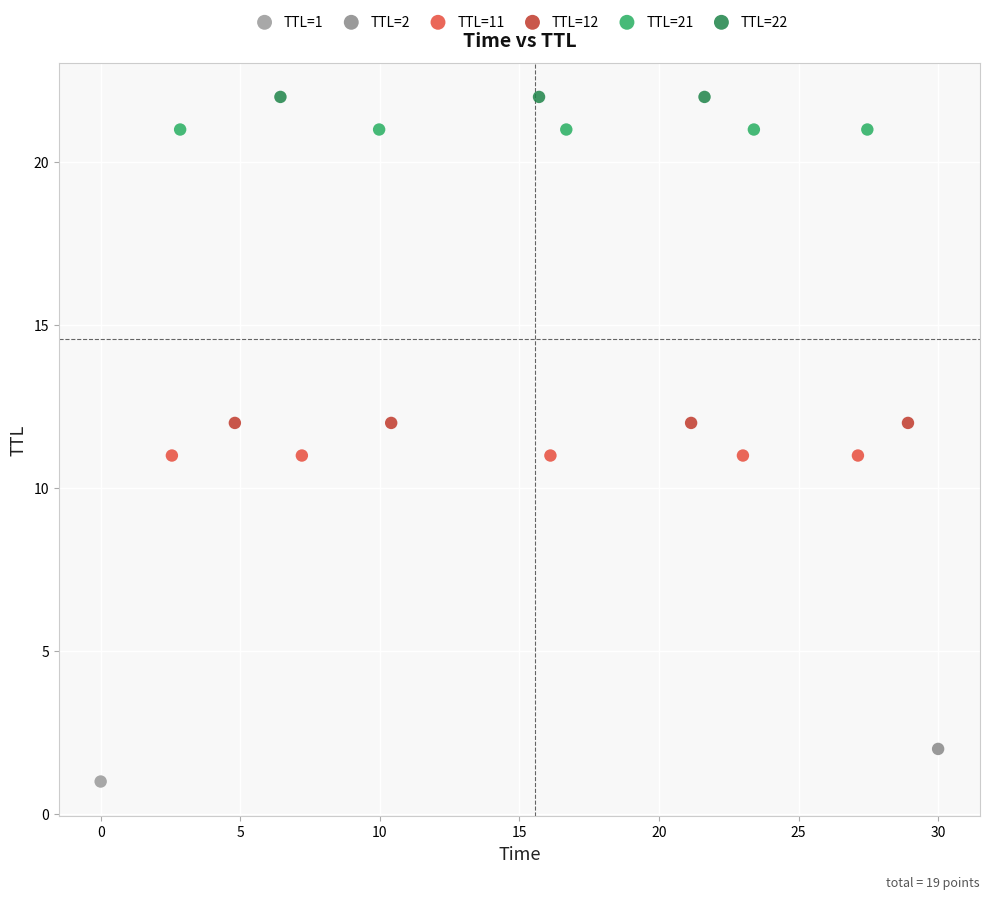

Which series reaches the maximum Y coordinate?

TTL=22